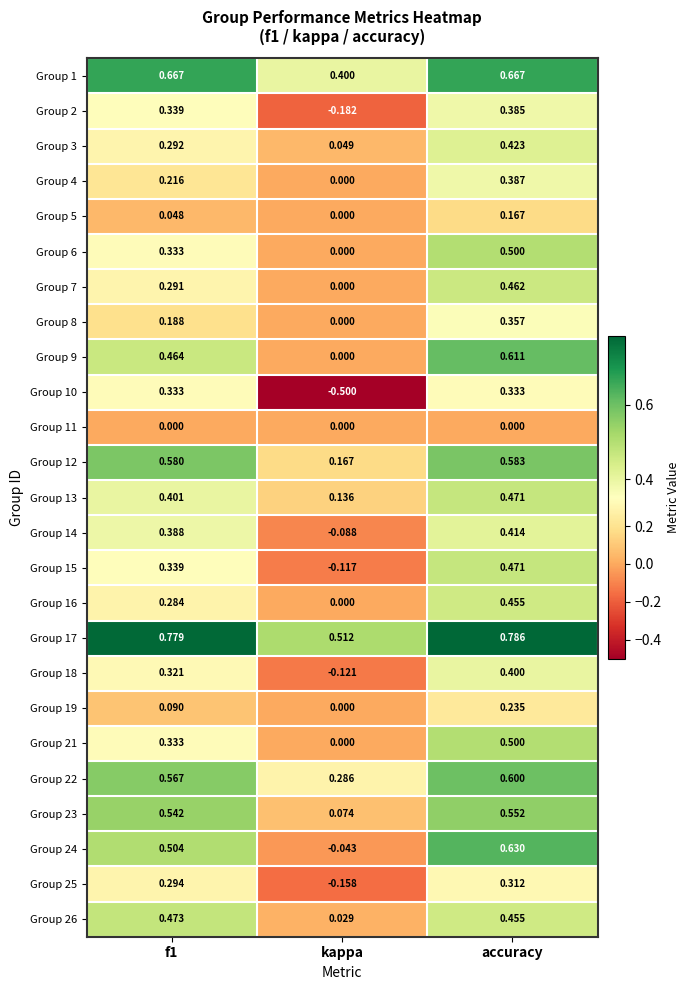

Is the value of Group 7 at f1 greater than the value of Group 4 at f1?

Yes